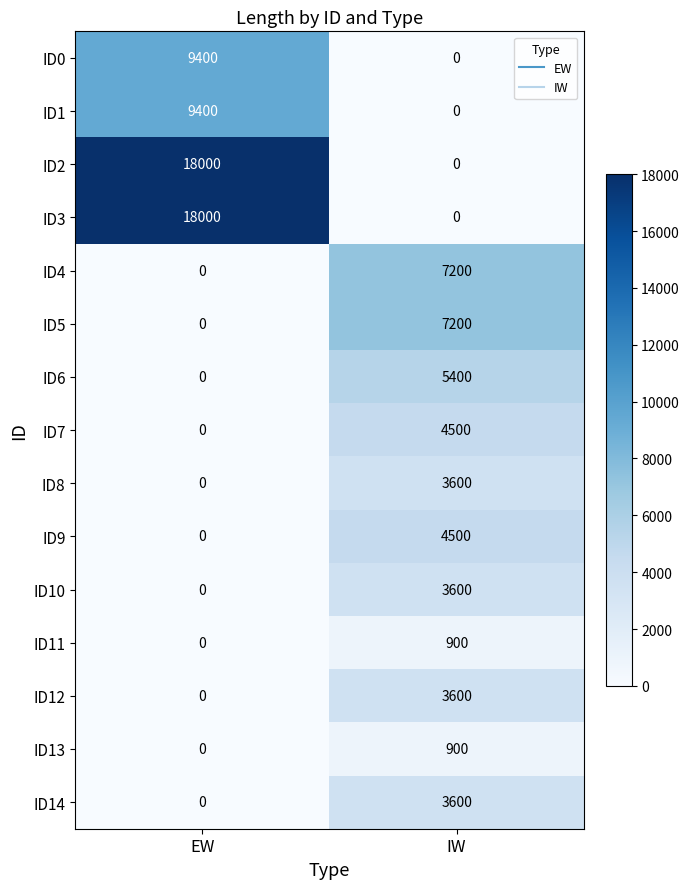

The ID1 series shows 0 at IW. True or false?

True